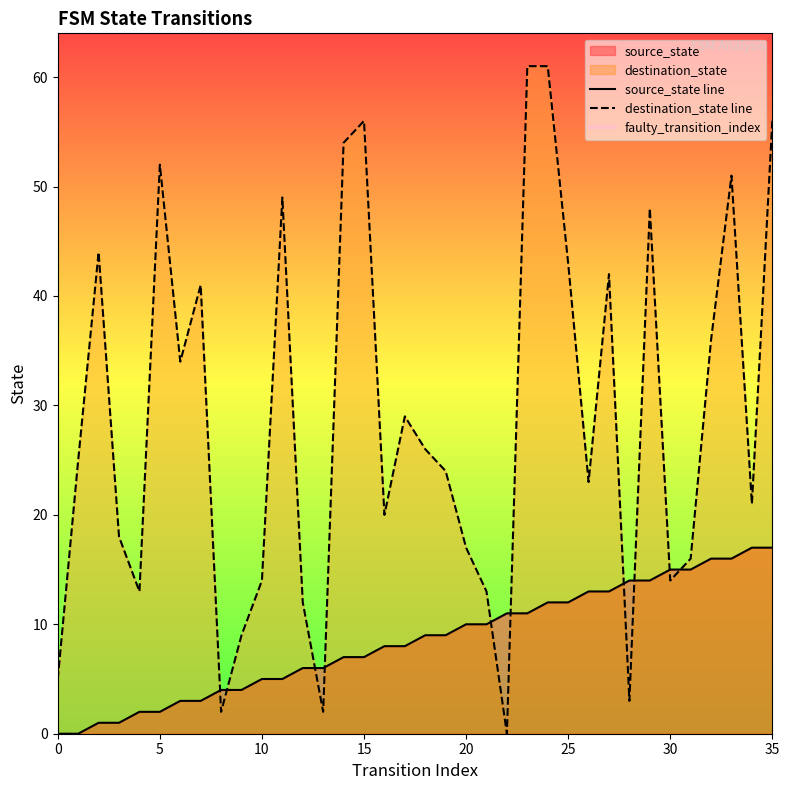

Which series has the largest total across all categories?

destination_state